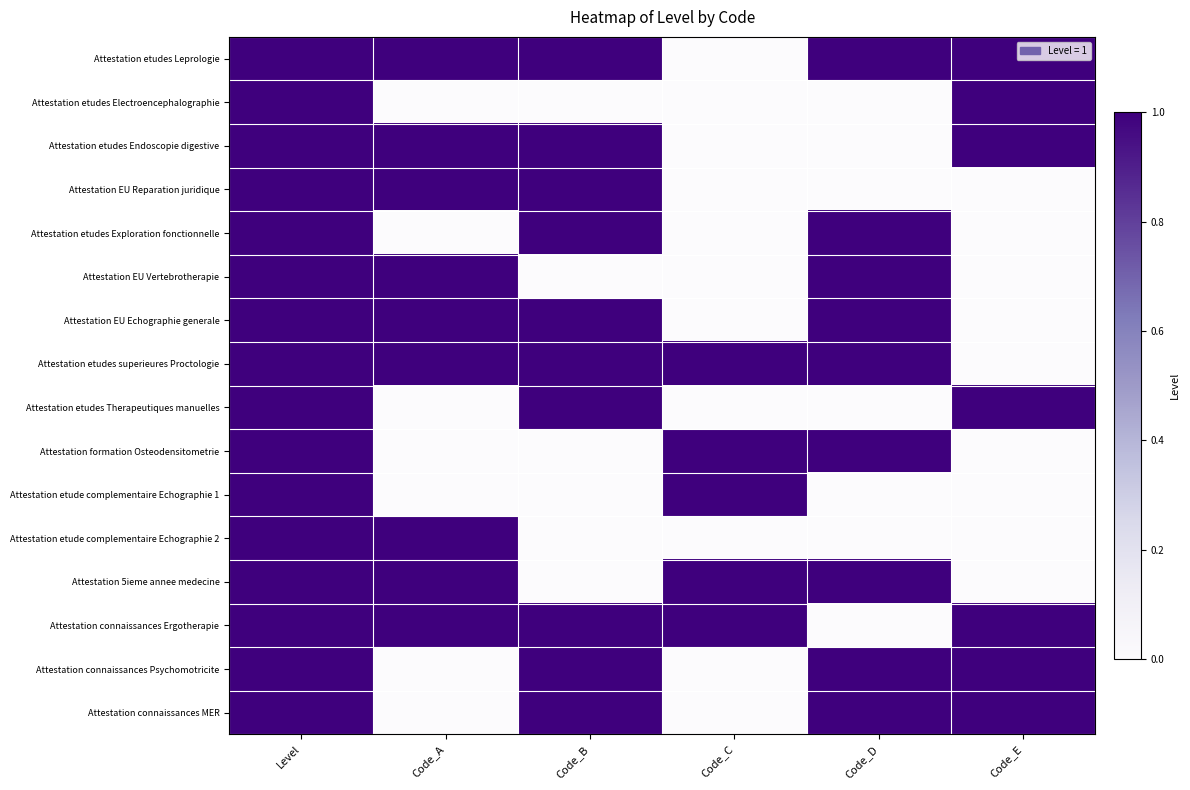

Rank the series at Code_B from highest to lowest value.

Attestation etudes Leprologie, Attestation etudes Endoscopie digestive, Attestation EU Reparation juridique, Attestation etudes Exploration fonctionnelle, Attestation EU Echographie generale, Attestation etudes superieures Proctologie, Attestation etudes Therapeutiques manuelles, Attestation connaissances Ergotherapie, Attestation connaissances Psychomotricite, Attestation connaissances MER, Attestation etudes Electroencephalographie, Attestation EU Vertebrotherapie, Attestation formation Osteodensitometrie, Attestation etude complementaire Echographie 1, Attestation etude complementaire Echographie 2, Attestation 5ieme annee medecine